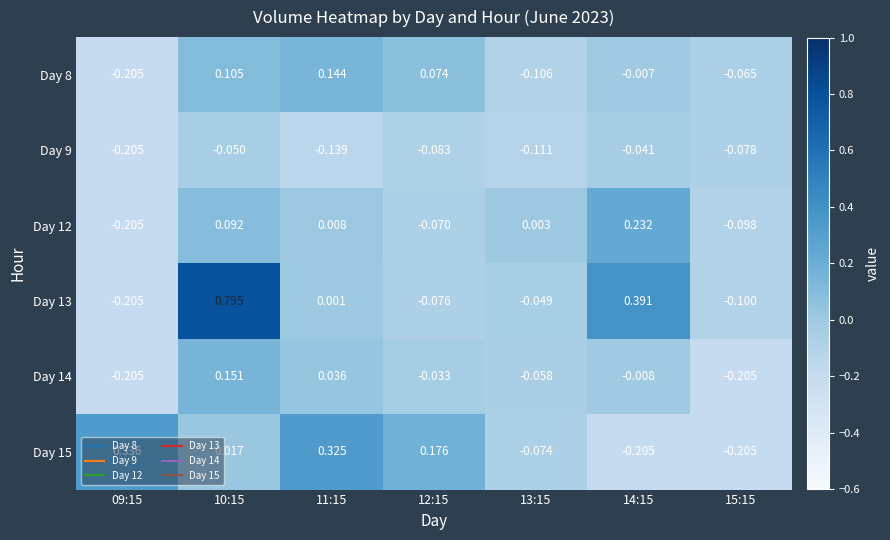

Which series has the widest spread of values?

Day 13